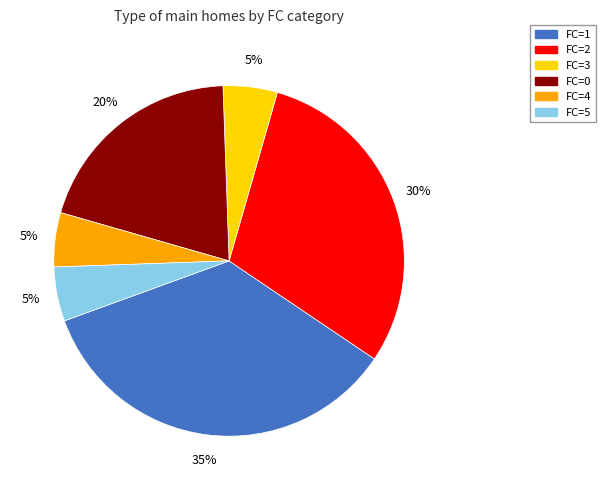

Is there any slice that represents more than half of the pie?

No